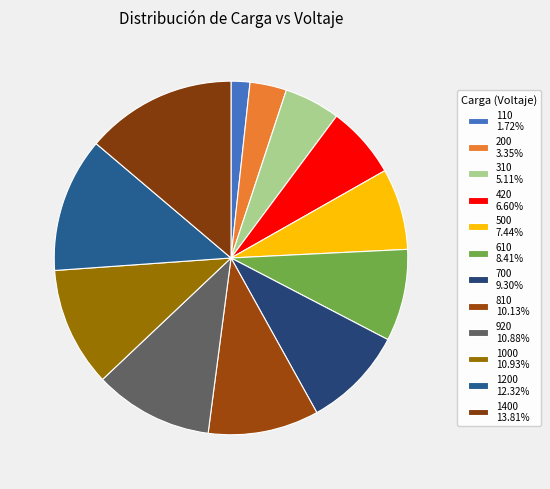

How many slices are in this pie chart?

12